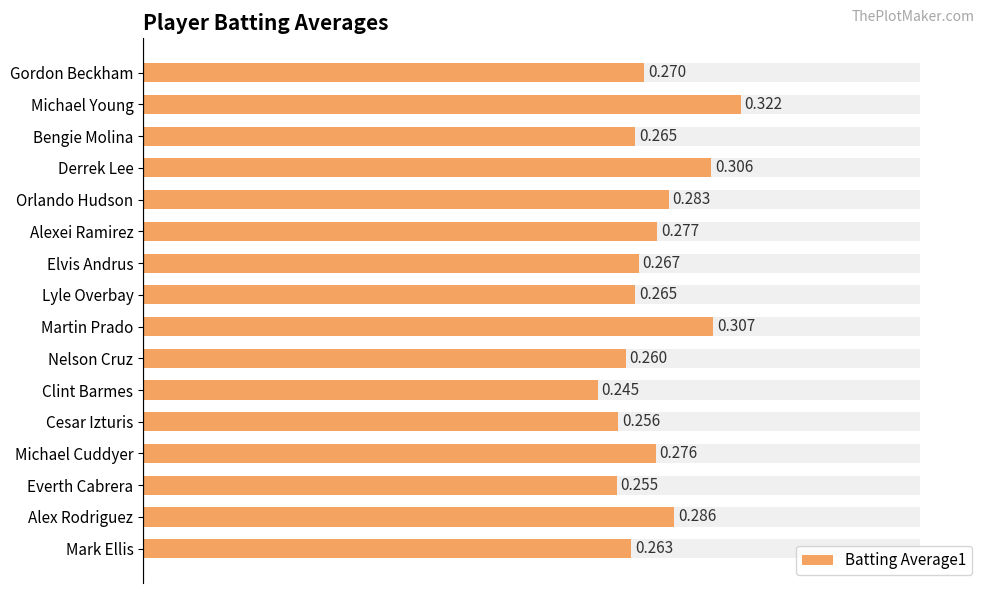

What is the change in value from Martin Prado to Clint Barmes?

-0.1